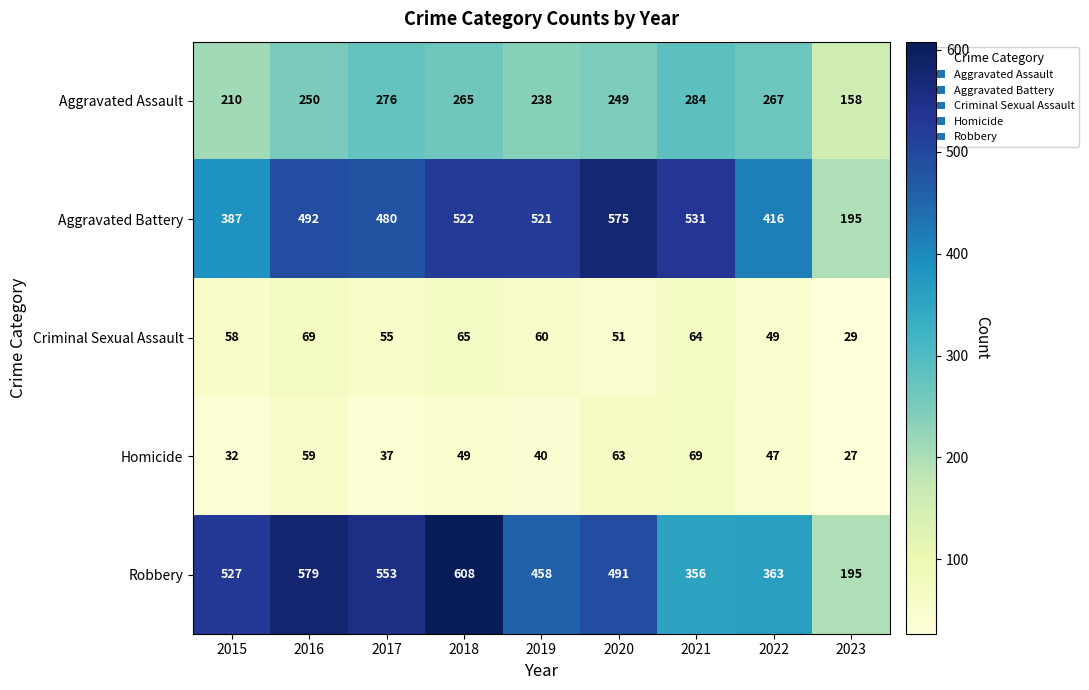

What is the sum of the Aggravated Assault values at 2015 and 2020?

459